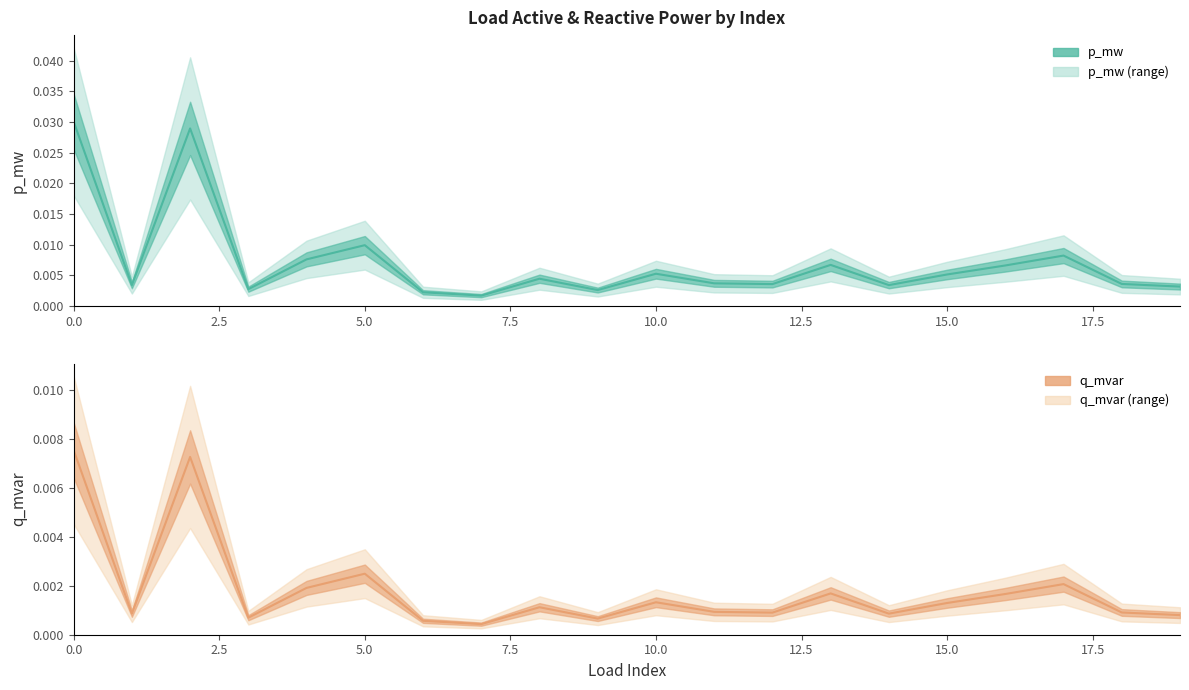

Where is the first local maximum for p_mw?

2